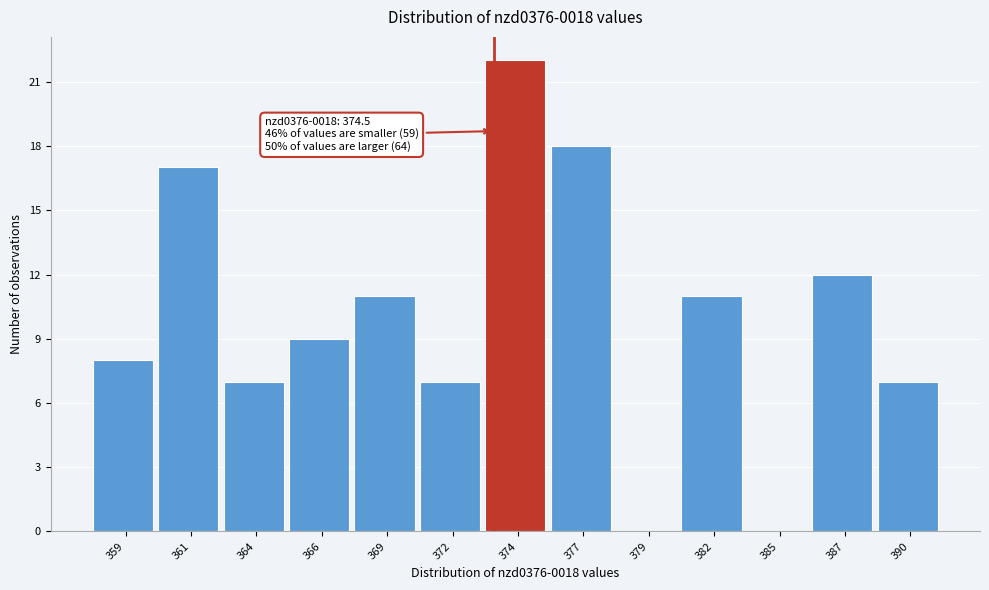

Reading left to right, transcribe all the data shown in this chart.

359=8	361=17	364=7	366=9	369=11	372=7	374=22	377=18	379=0	382=11	385=0	387=12	390=7